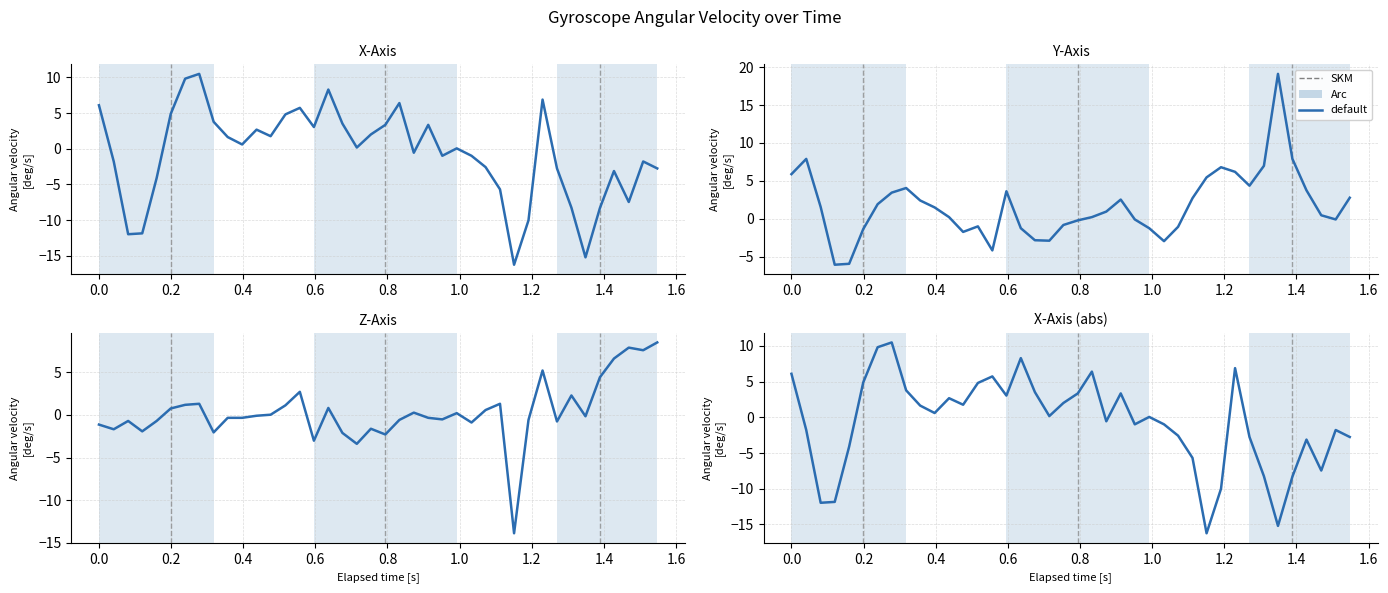

Rank the series by their average value, from highest to lowest.

y_axis, z_axis, x_axis